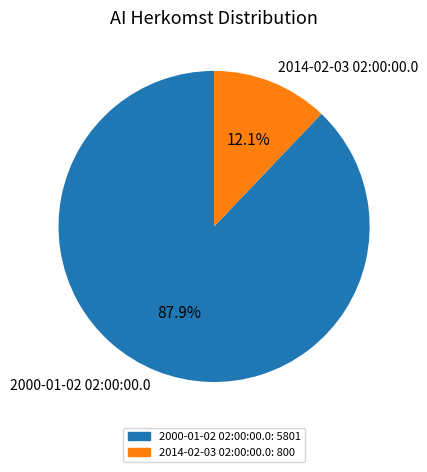

Rank the categories by value from lowest to highest.

2014-02-03 02:00:00.0, 2000-01-02 02:00:00.0